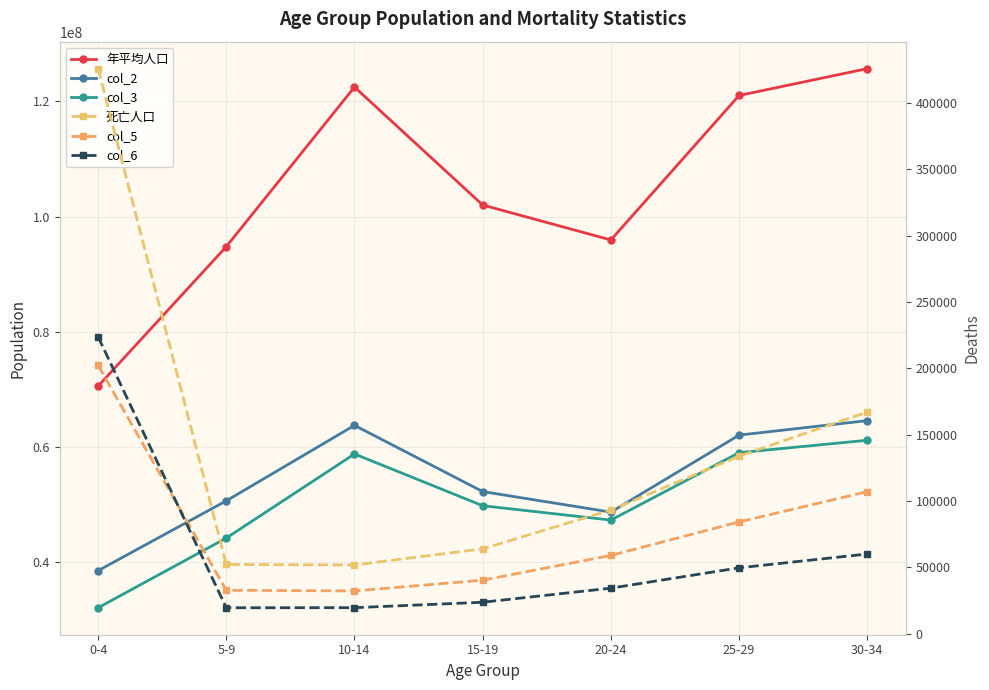

What position from the left is 0-4?

1